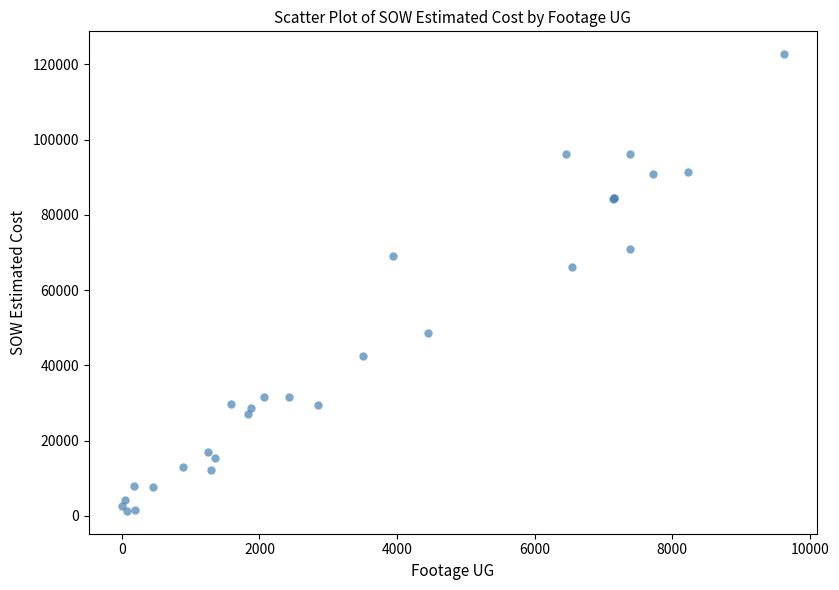

What Y value in the scatter plot is closest to 62029?

66271.5